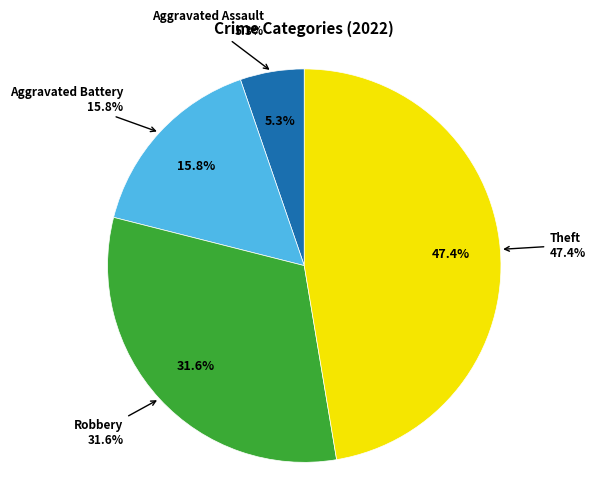

Which category has the biggest portion of the pie?

Theft